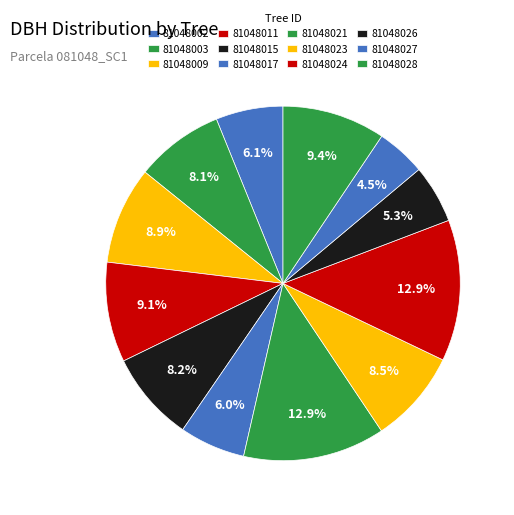

Count the number of slices in the pie.

12